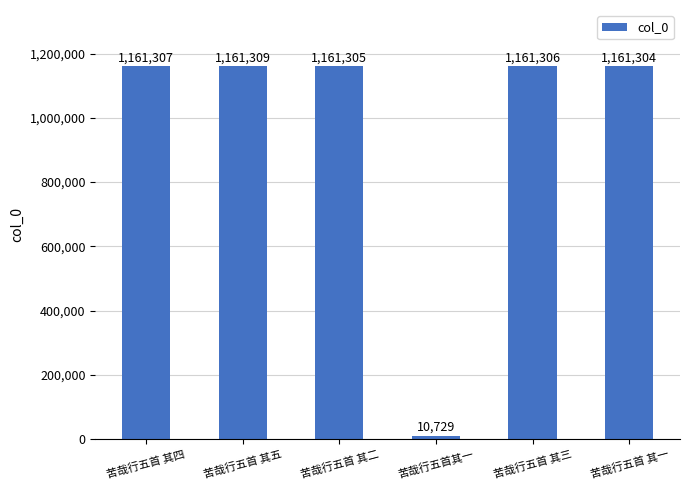

What is the label of the 6th bar from the left?

苦哉行五首 其一